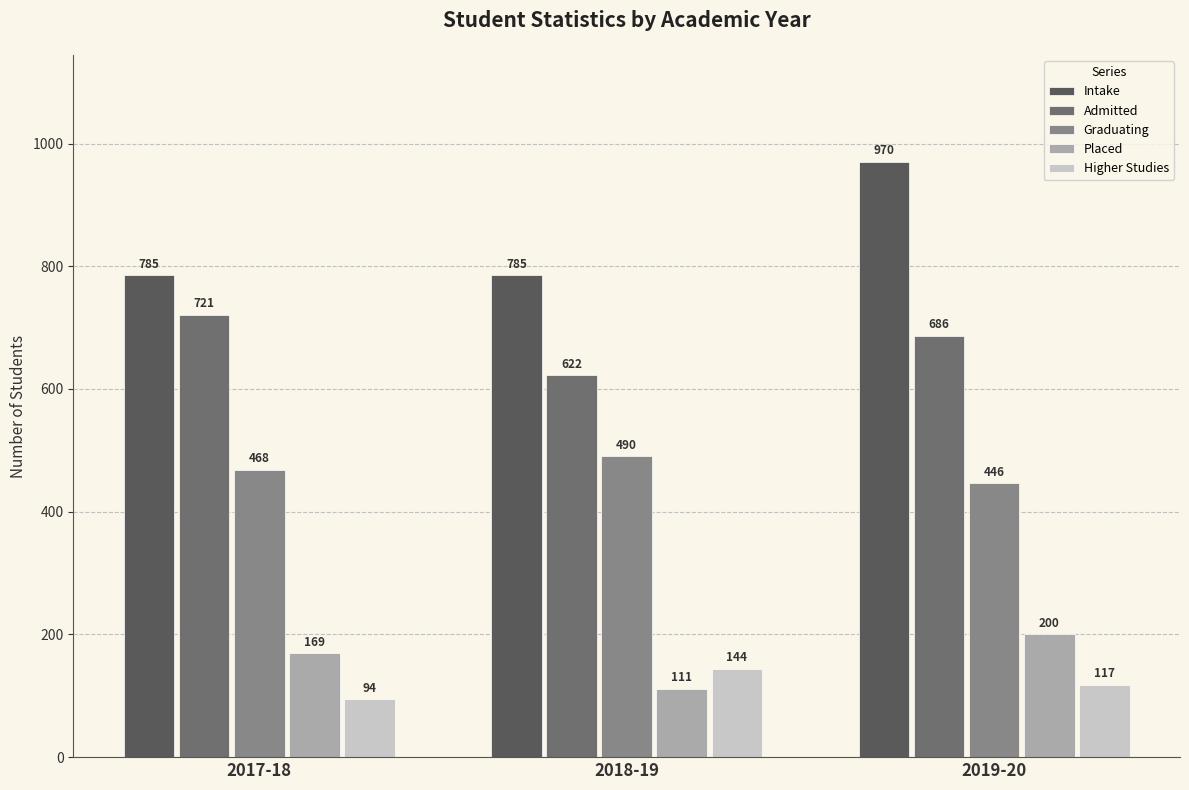

How many bars are there in total?

15